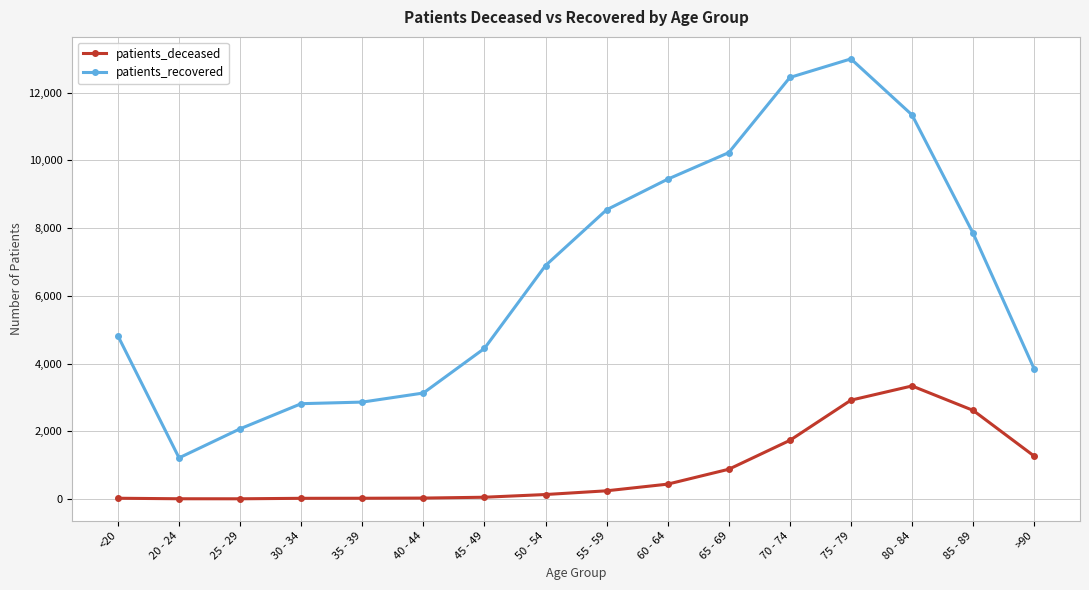

True or false: patients_recovered and patients_deceased intersect in this chart.

False